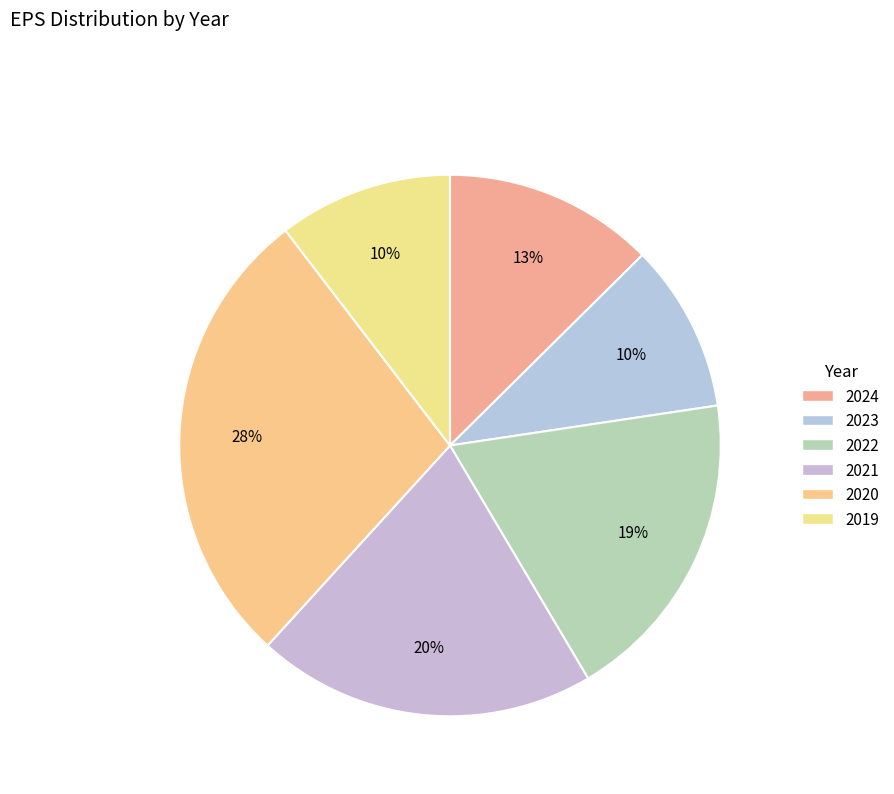

Is 2021 the majority of the pie?

No